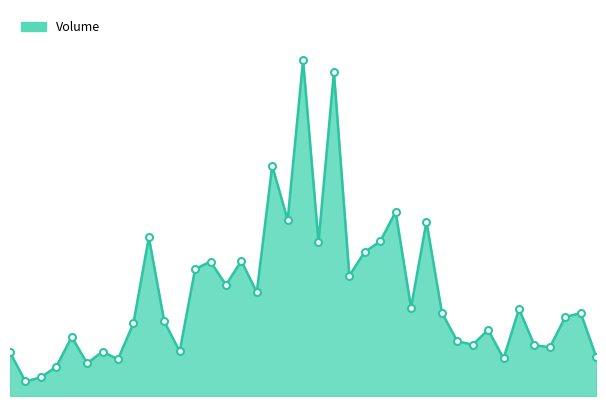

How many lines are shown in the chart?

1